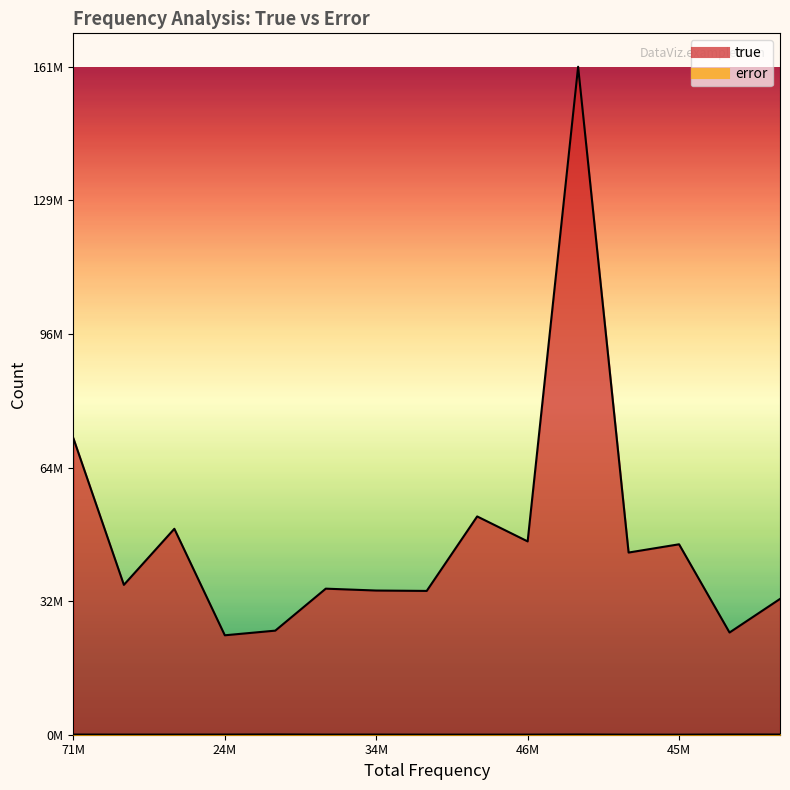

Which category has the highest value in the error series?

25203368